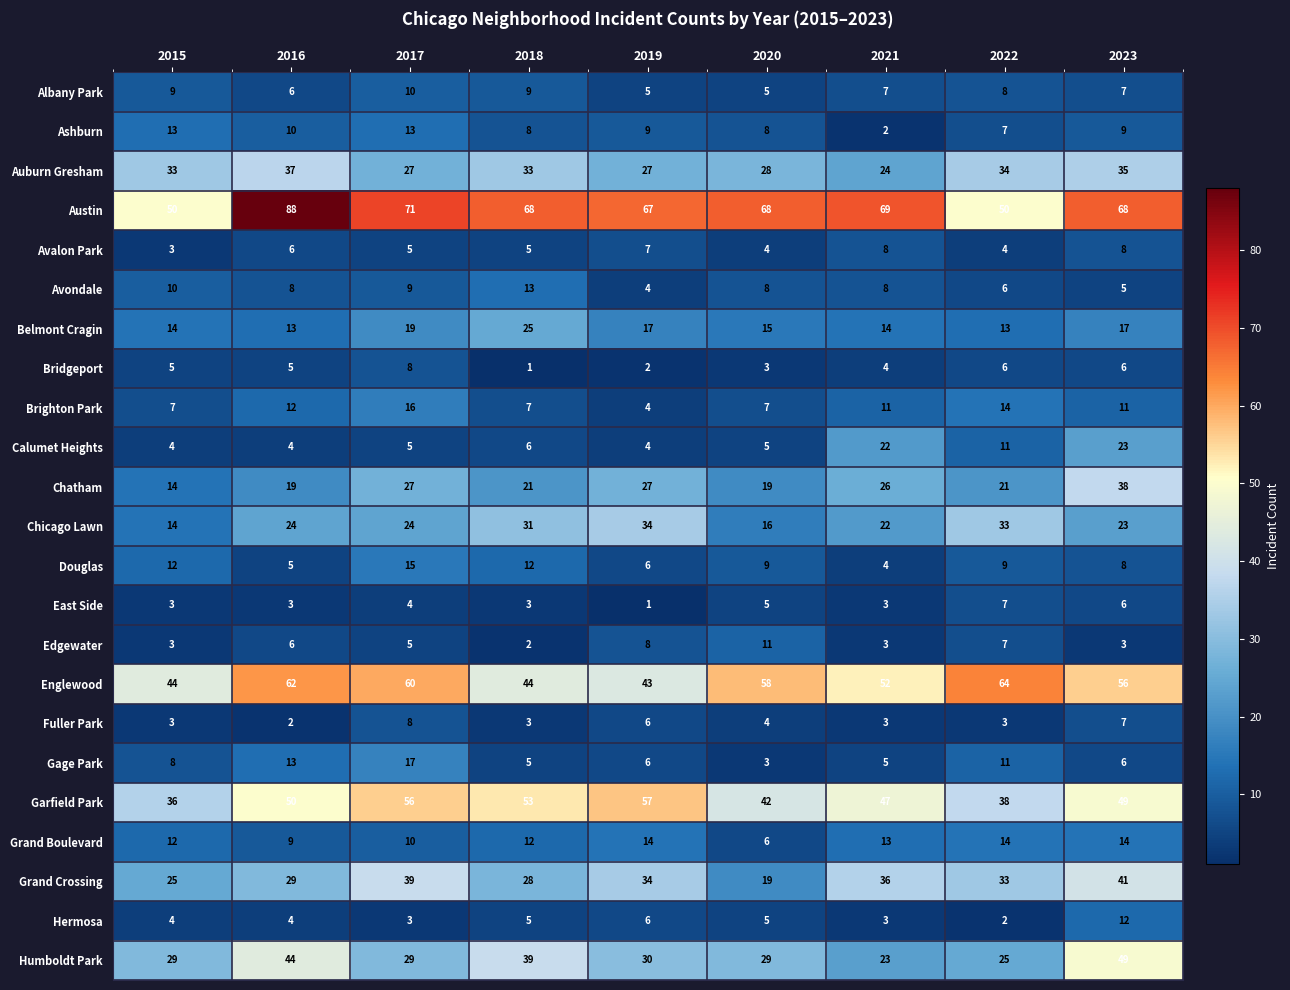

Which series has the largest total across all categories?

Austin